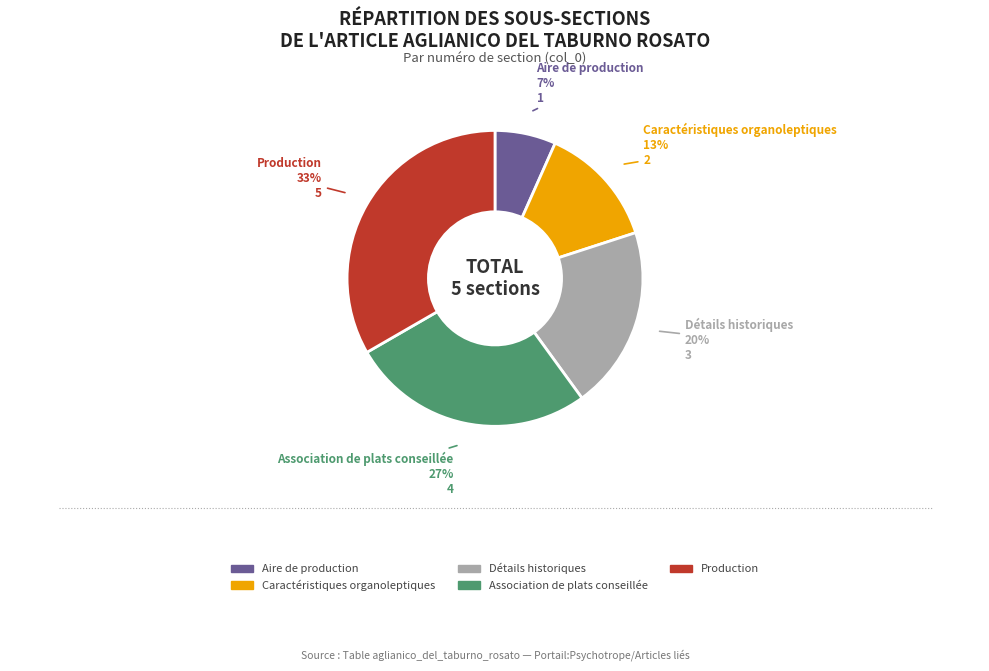

To the nearest percent, what portion does Production represent?

33%